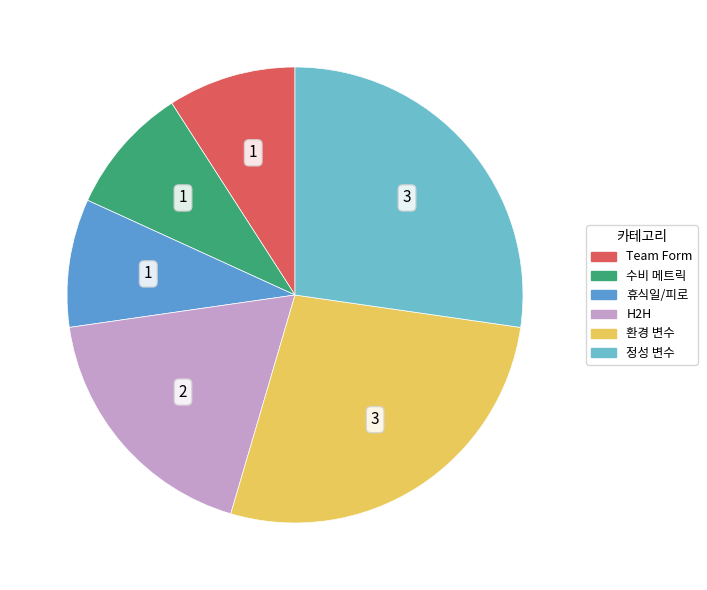

Approximately how many times larger is the value at Team Form compared to 정성 변수?

0.3